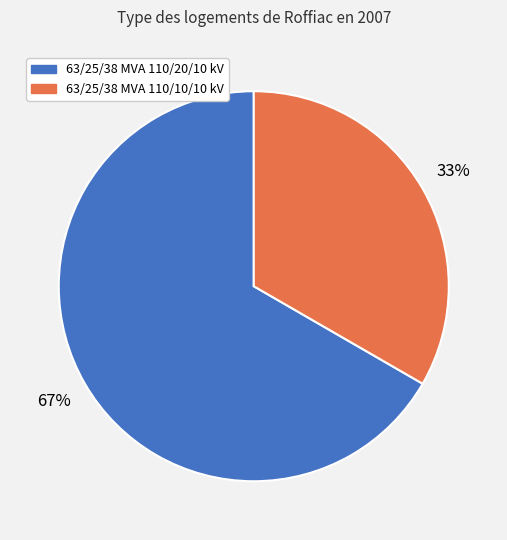

To the nearest percent, what portion does 63/25/38 MVA 110/20/10 kV represent?

67%